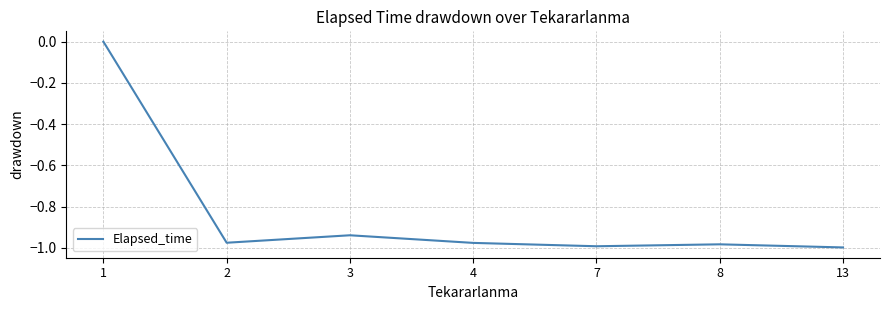

Where is the first local maximum?

3